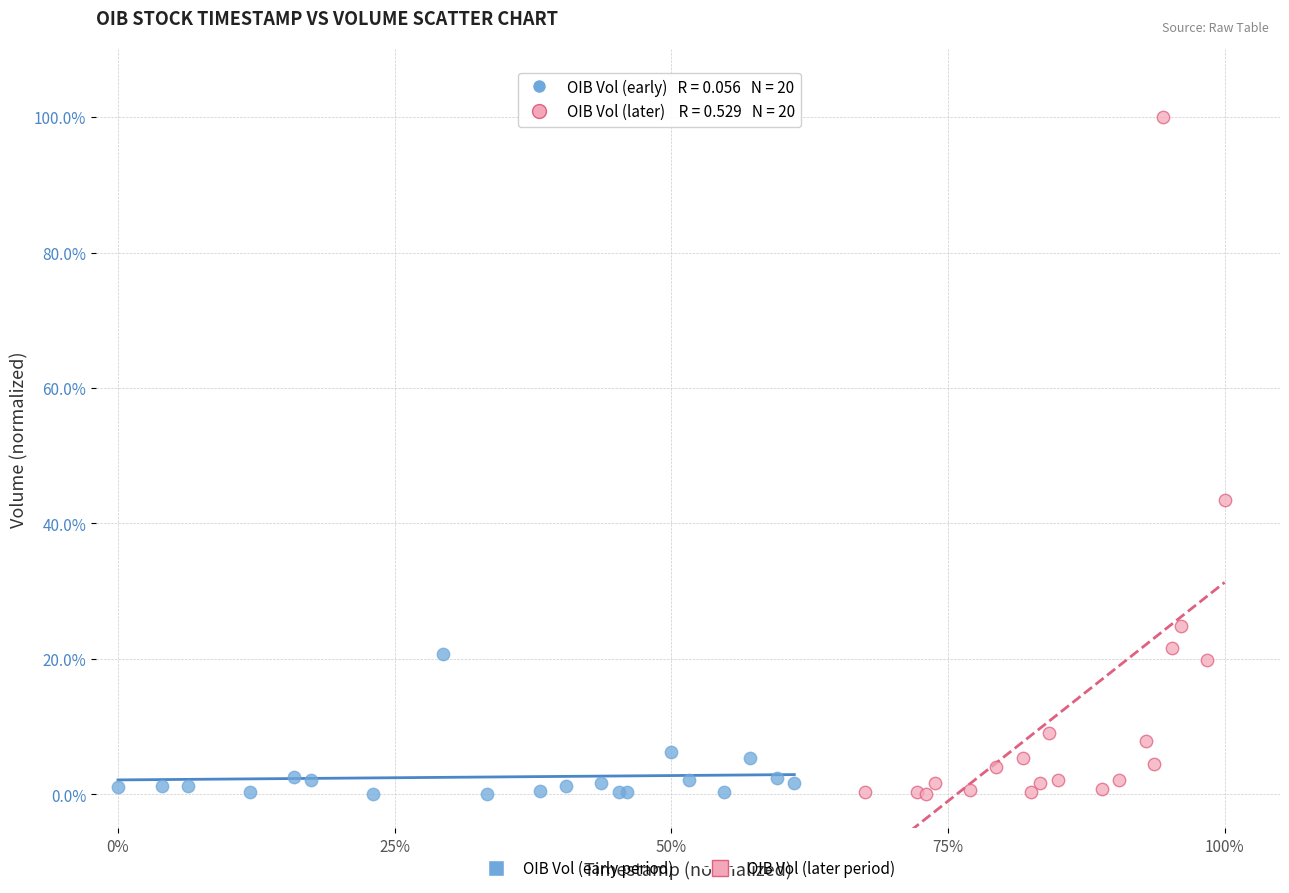

Which series has the largest Y range (max minus min)?

OIB Vol (later period)